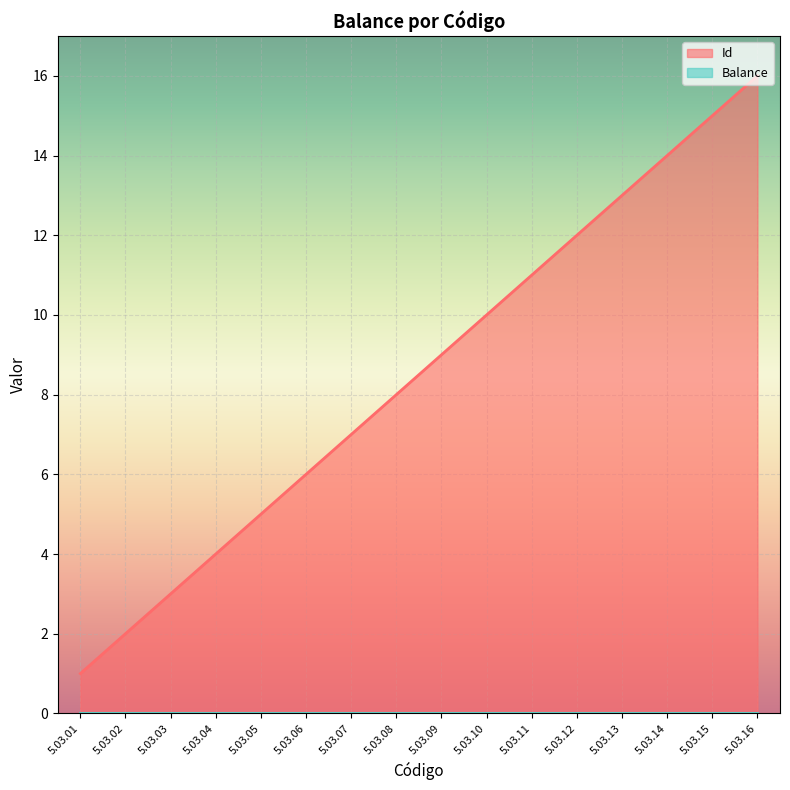

True or false: there are more than 1 points higher than both neighbors.

False